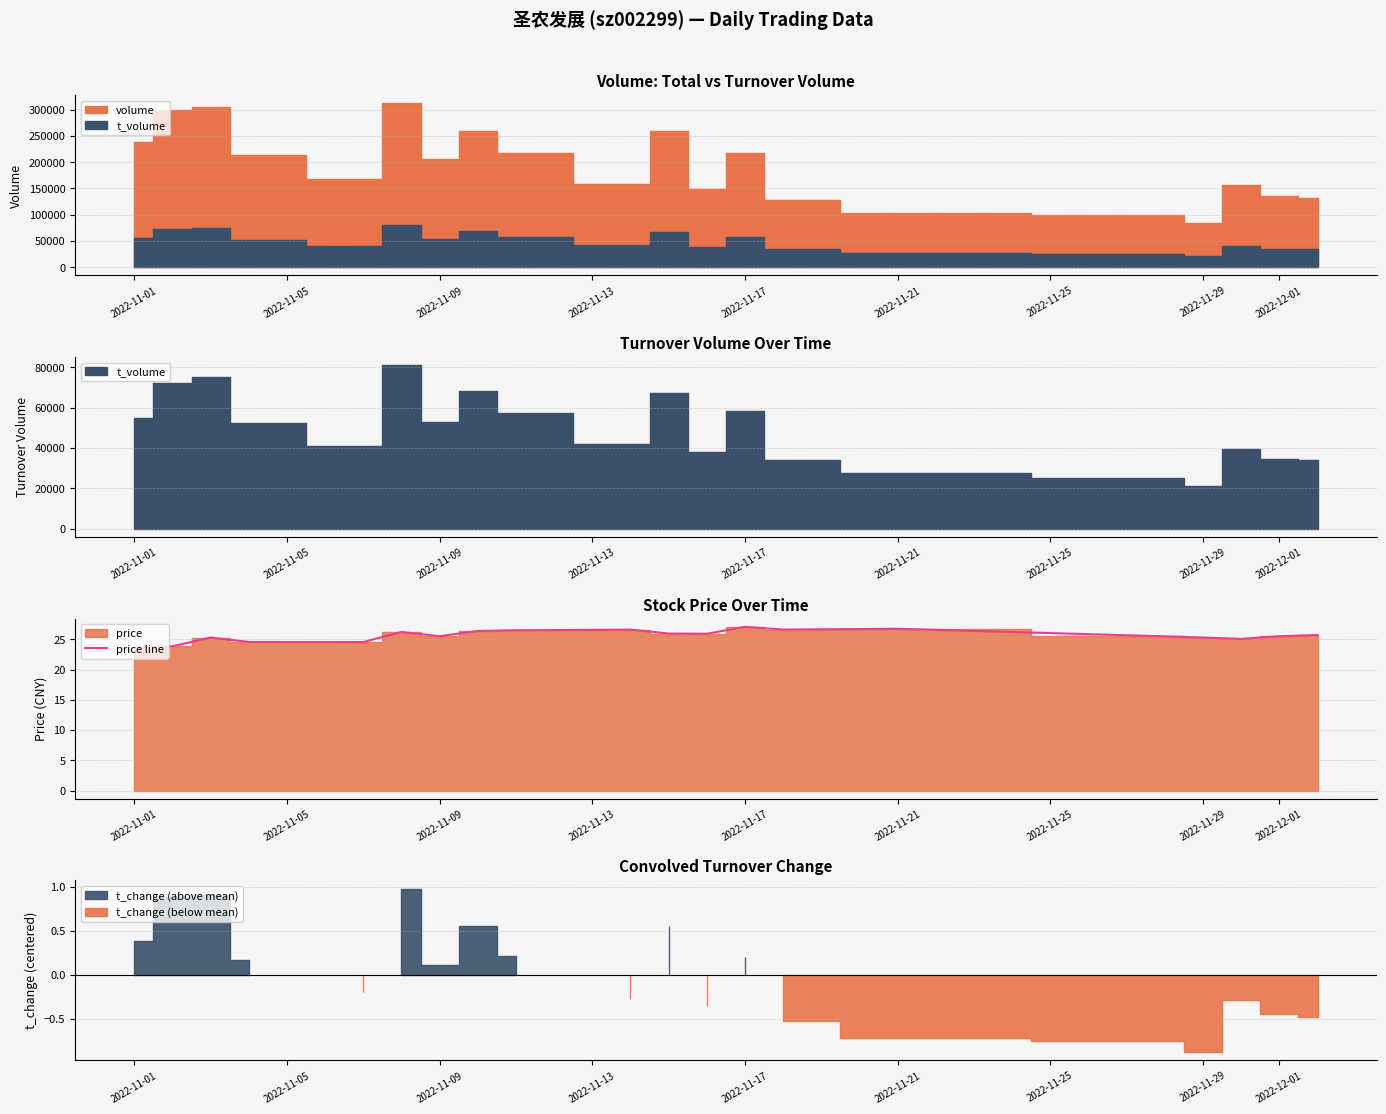

What is the maximum value shown in the chart?

27.1